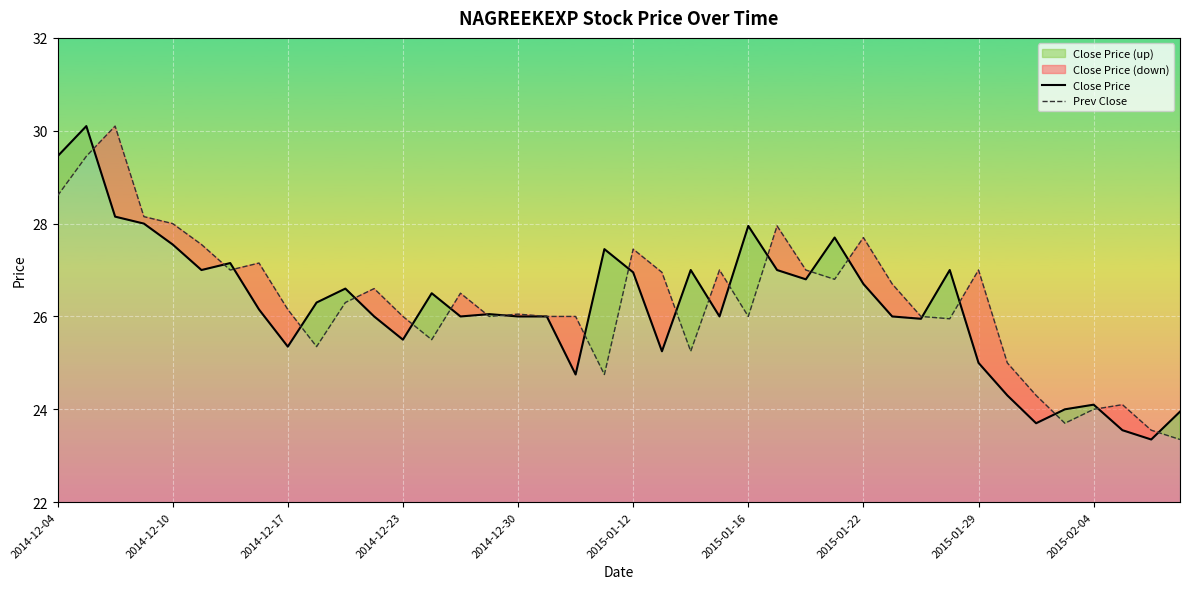

True or false: Close Price and Prev Close intersect in this chart.

True